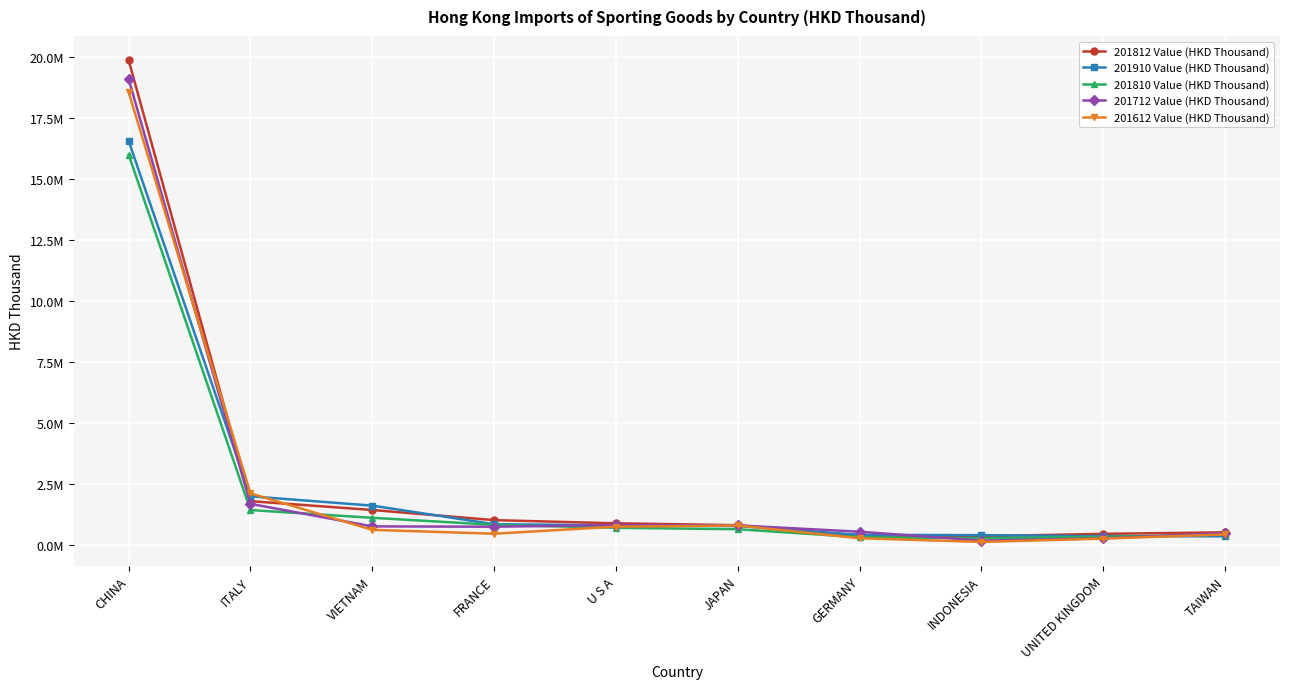

What is the value of the 201910 Value (HKD Thousand) point at the 6th from the left?

764128.8